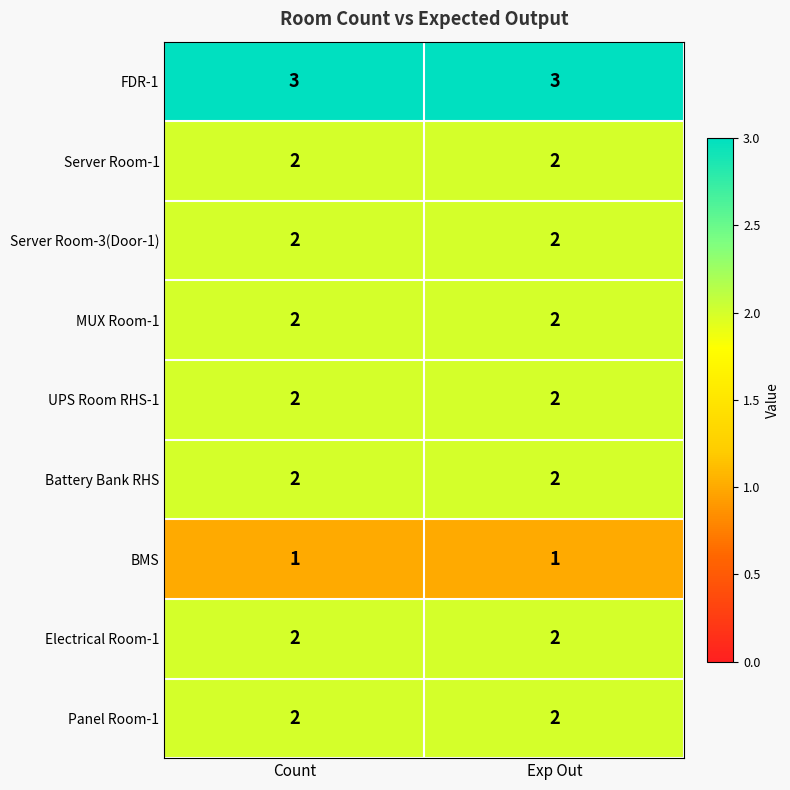

What is the total value across all series at Count?

18